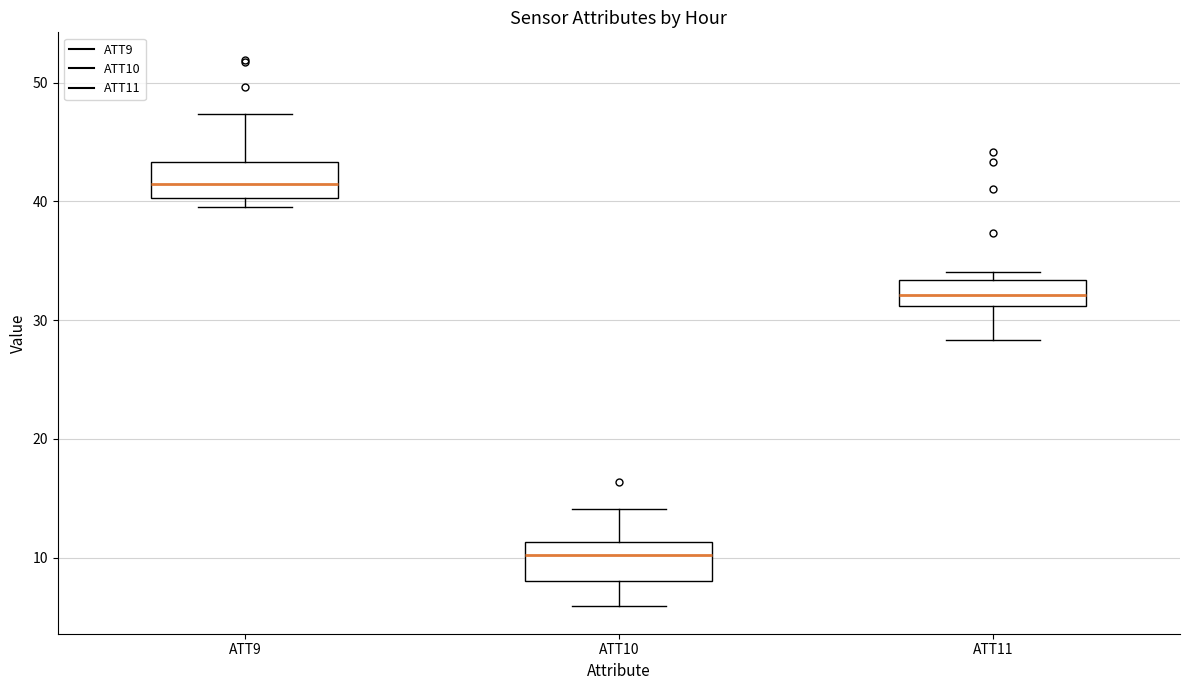

Reading left to right, read every box against the y-axis: the position of its median line, the range the box covers, and the ends of its whiskers. The values are not printed on the chart, so give them approximately, as read against the axis.

ATT9: median 41, box 40 to 43, whiskers 40 (just below the box's lower edge) to 47
ATT10: median 10, box 8 to 11, whiskers 6 to 14
ATT11: median 32, box 31 to 33, whiskers 28 to 34